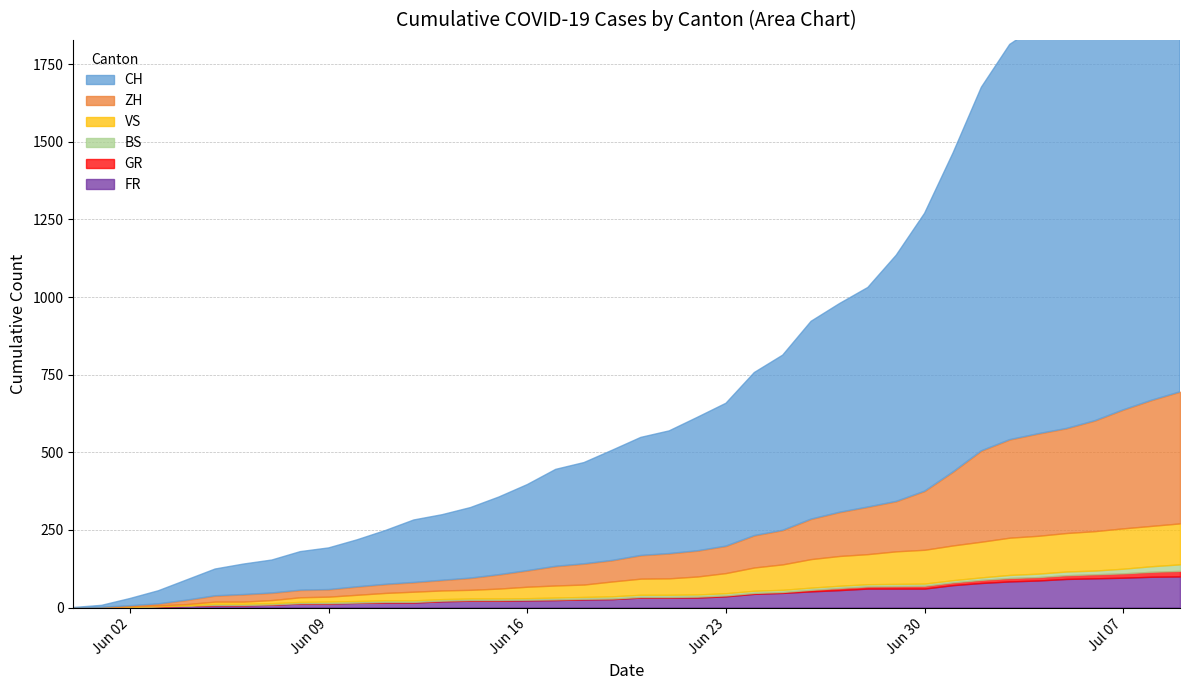

How many values in the GR series exceed 2?

18